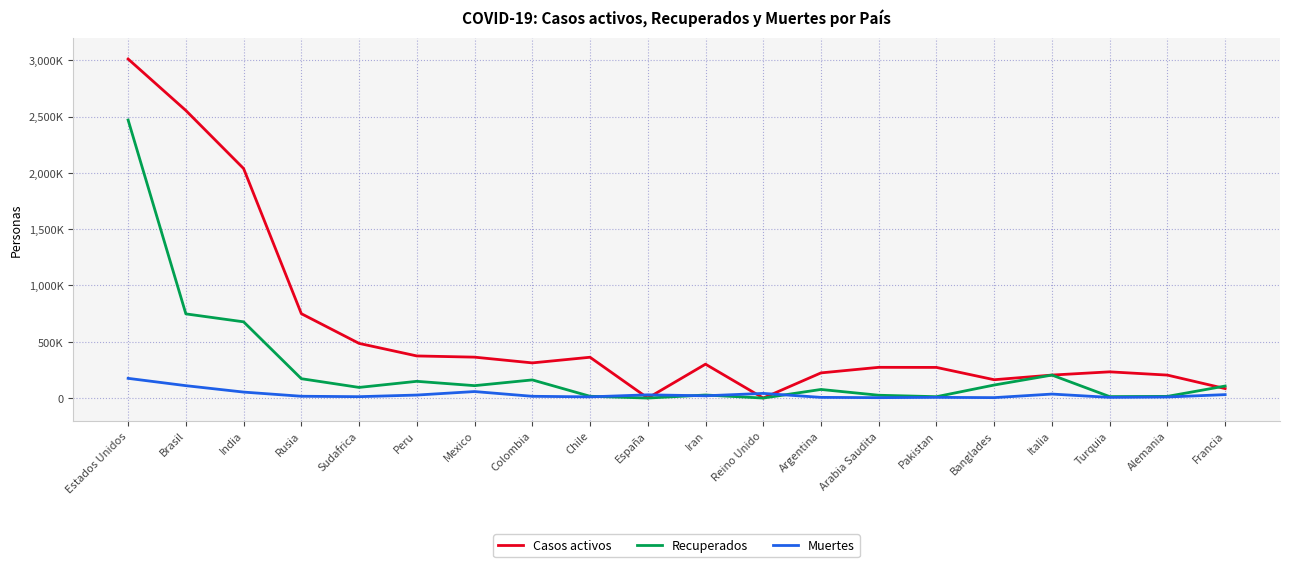

After their last crossing, which series has the higher values: Recuperados or Muertes?

Recuperados